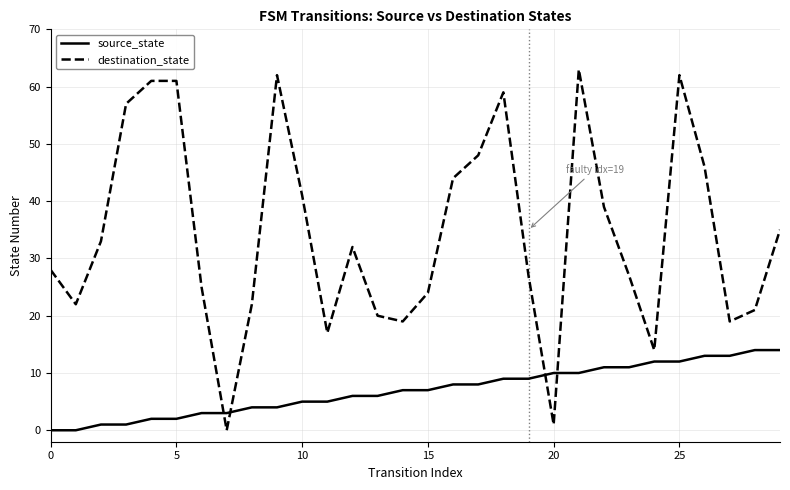

Rank the series by their average value, from lowest to highest.

source_state, destination_state